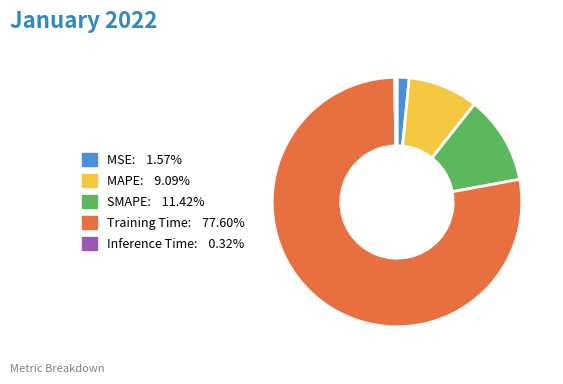

Which slice is the largest?

Training Time